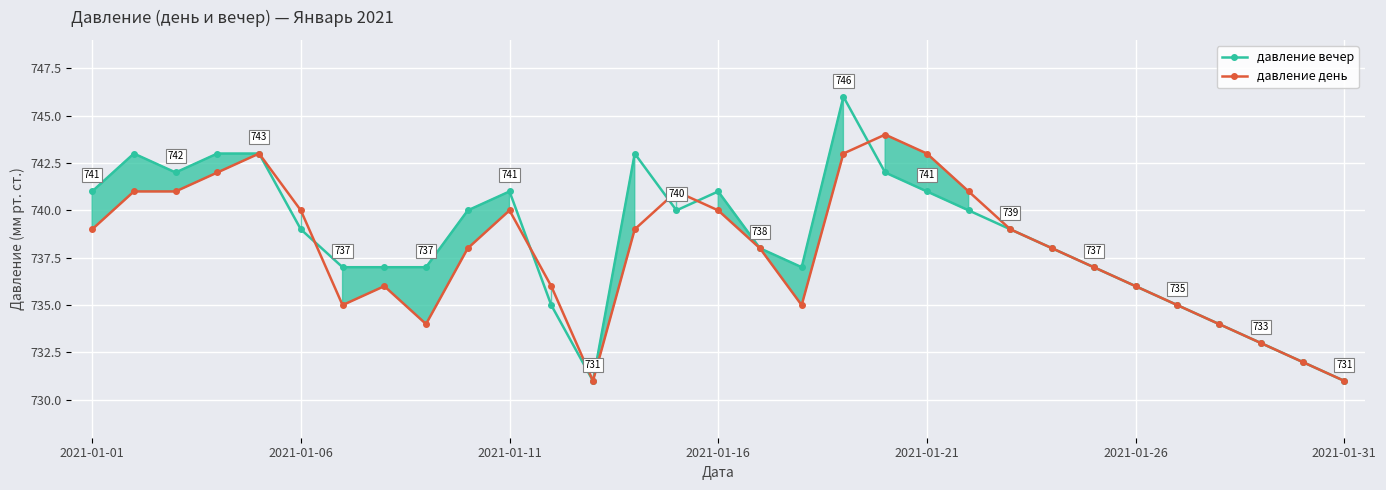

At which category does the chart reach its peak across all series?

18